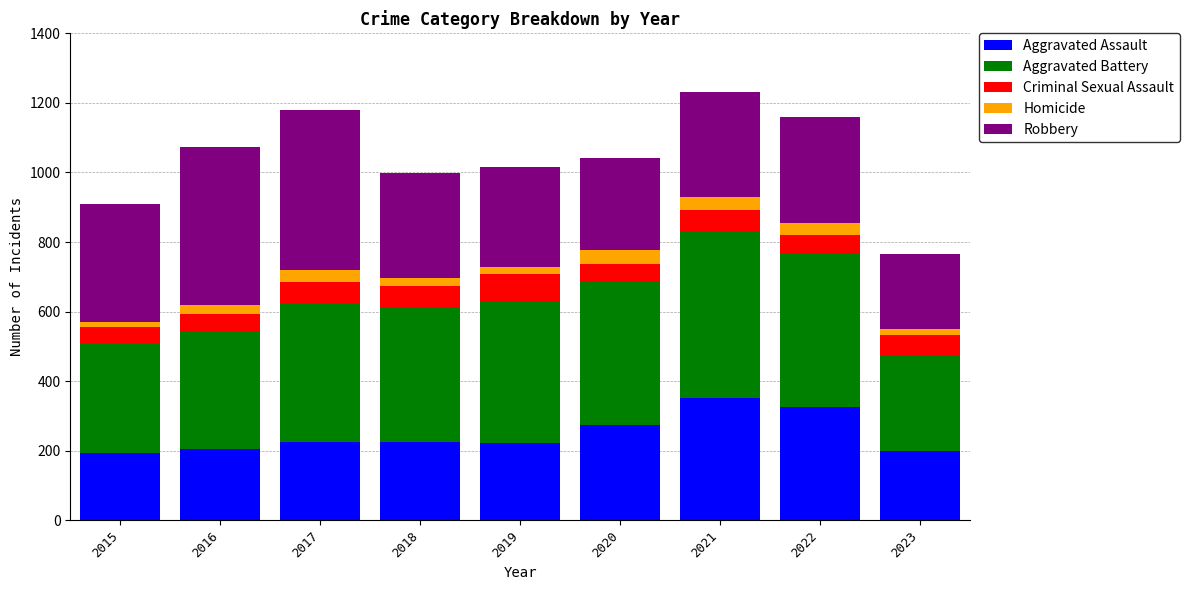

What is the total value across all series at 2017?

1179